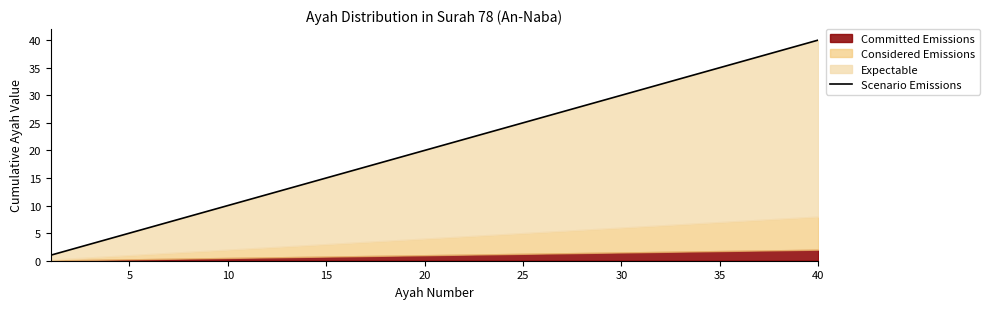

How many lines are shown in the chart?

1